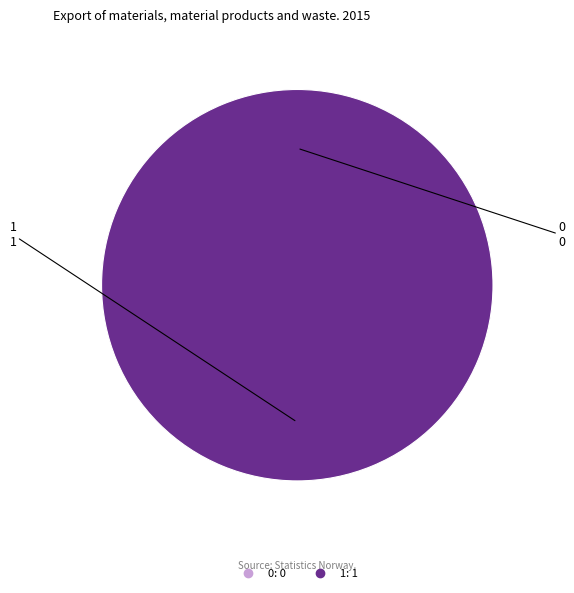

Which slice represents more than half of the pie?

1